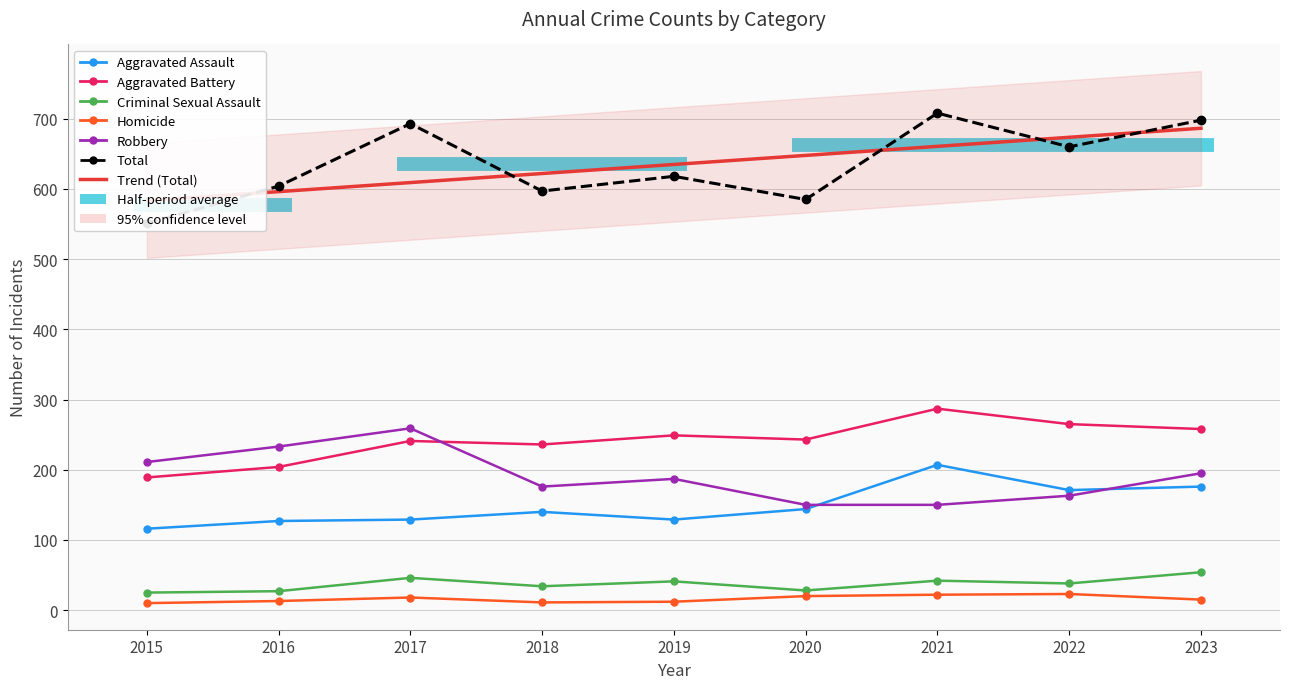

What is the minimum value for Robbery?

150